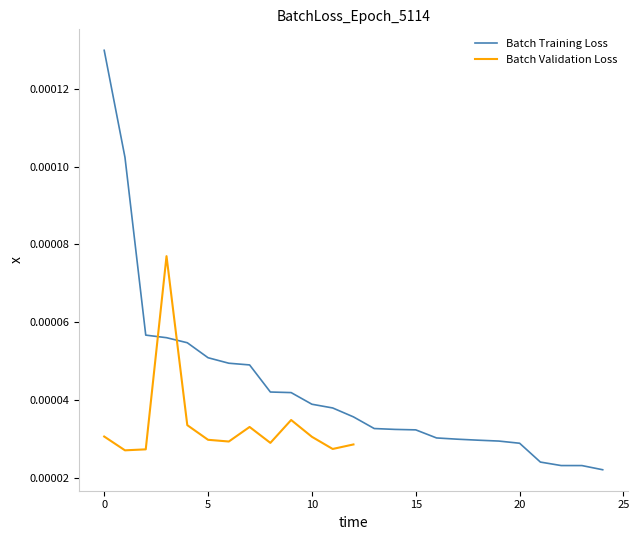

True or false: the data shows 0.0 at 16.

True